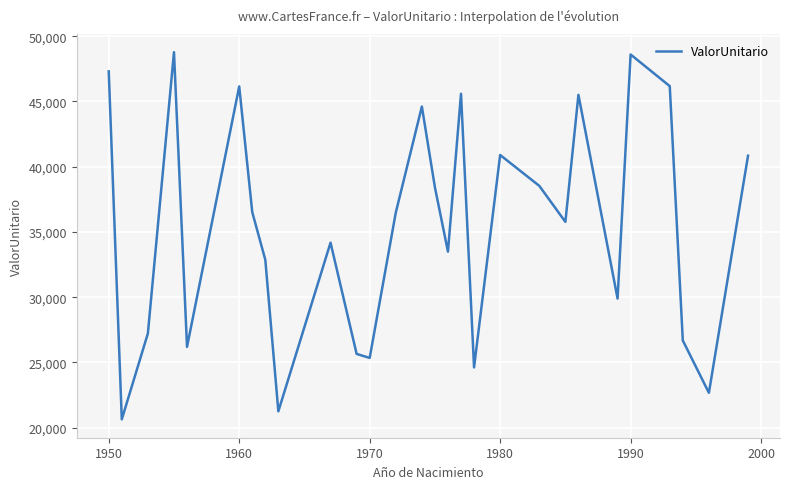

What is the greatest value displayed?

48770.5